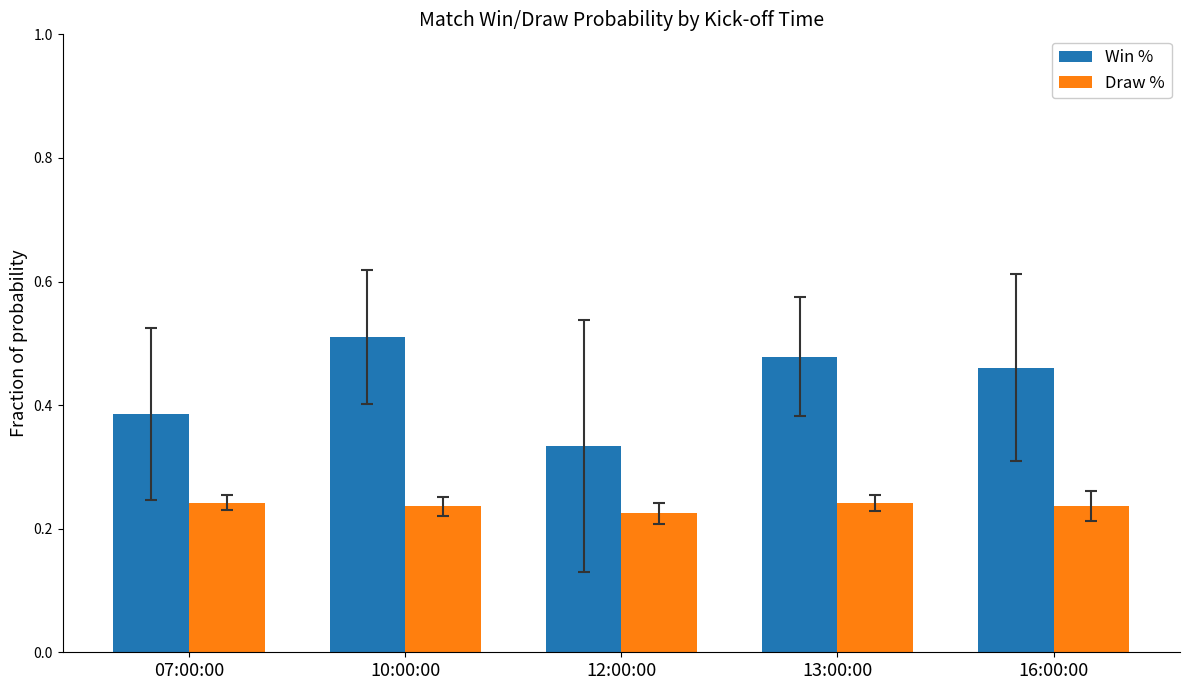

Which category has the lowest value in the Win % series?

12:00:00